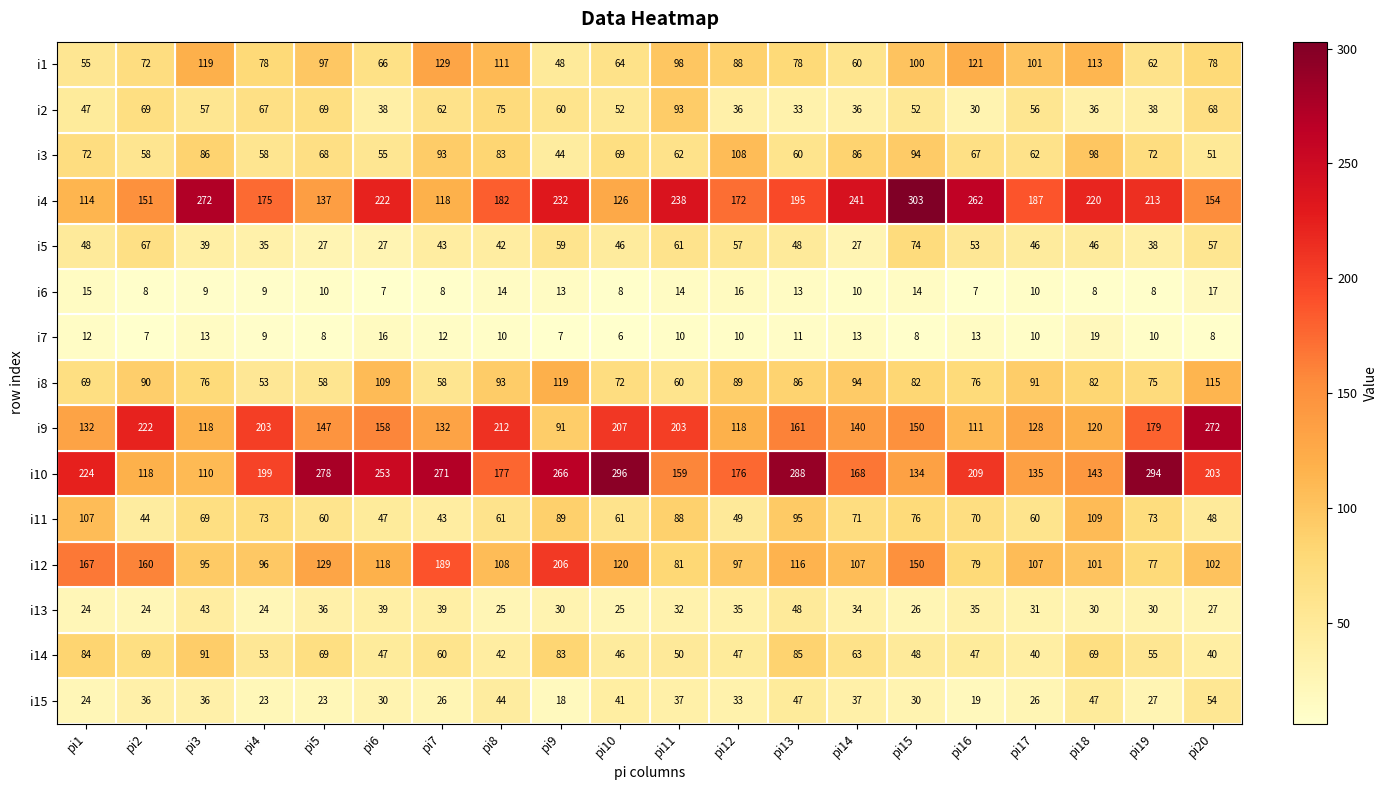

What is the difference between the i3 values at pi3 and pi1?

14